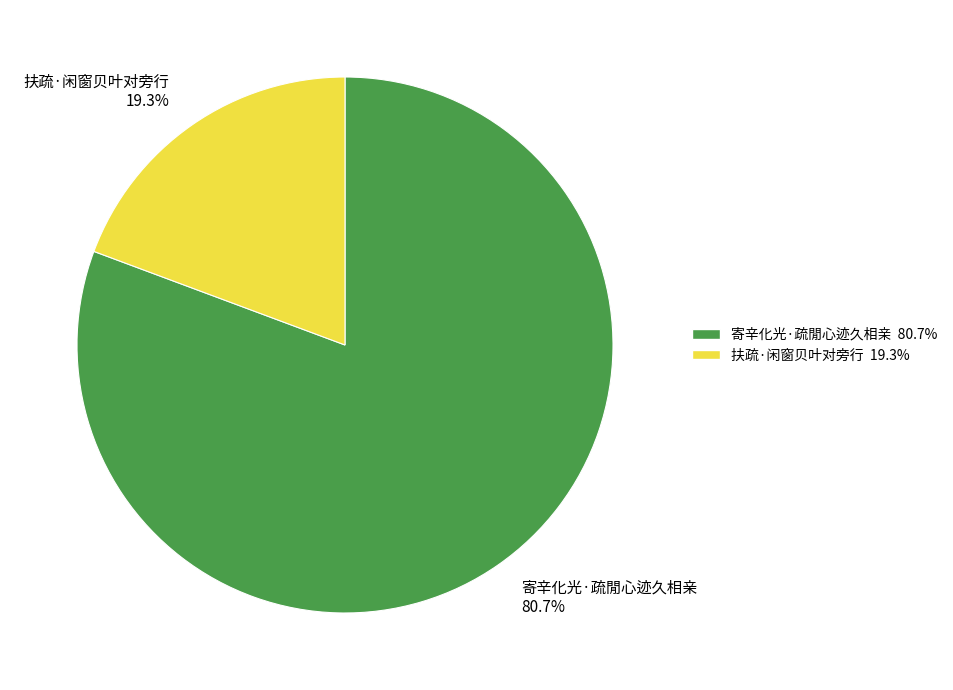

To the nearest percent, what portion does 寄辛化光·疏閒心迹久相亲 represent?

81%